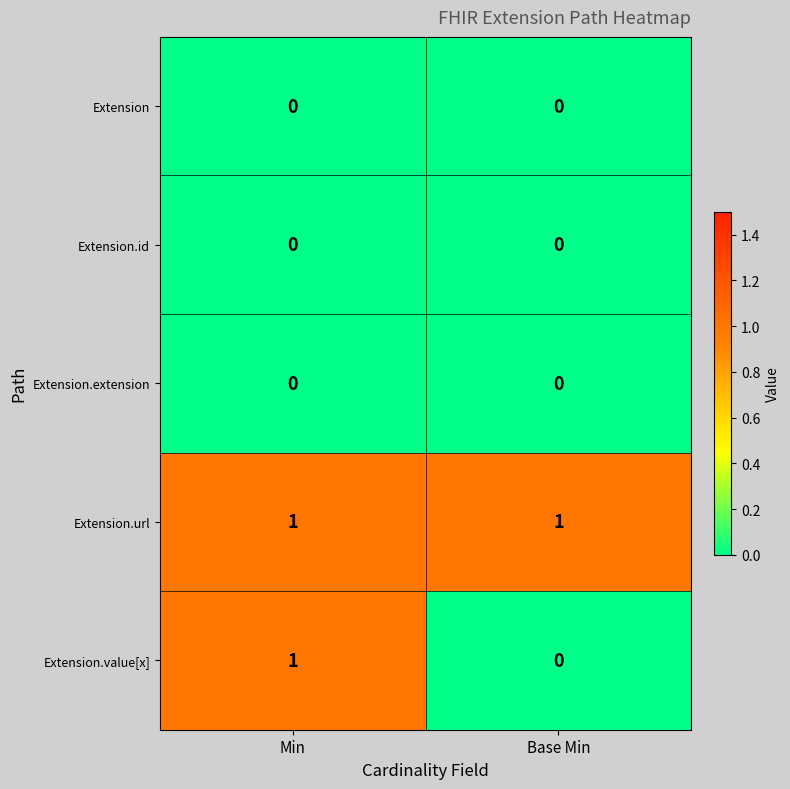

At which category is the sum across all series the highest?

Min